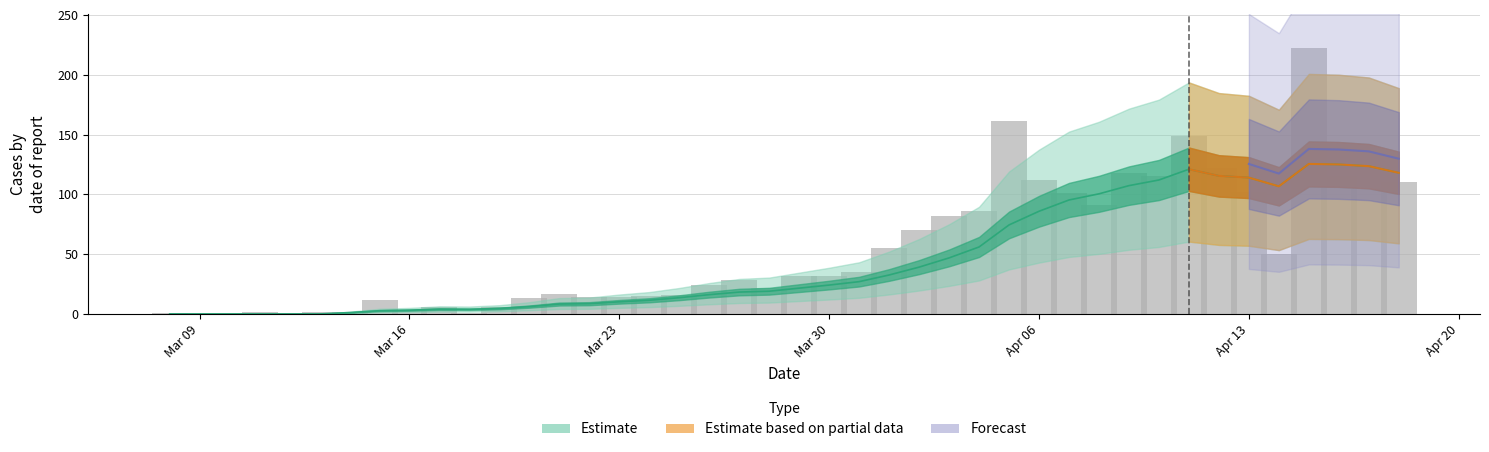

What is the average value?

57